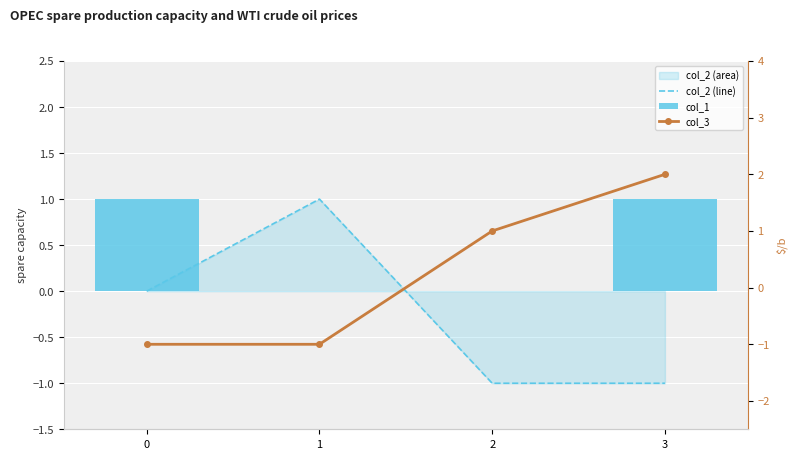

Rank the series by their maximum value, from lowest to highest.

col_2 (line), col_1, col_3